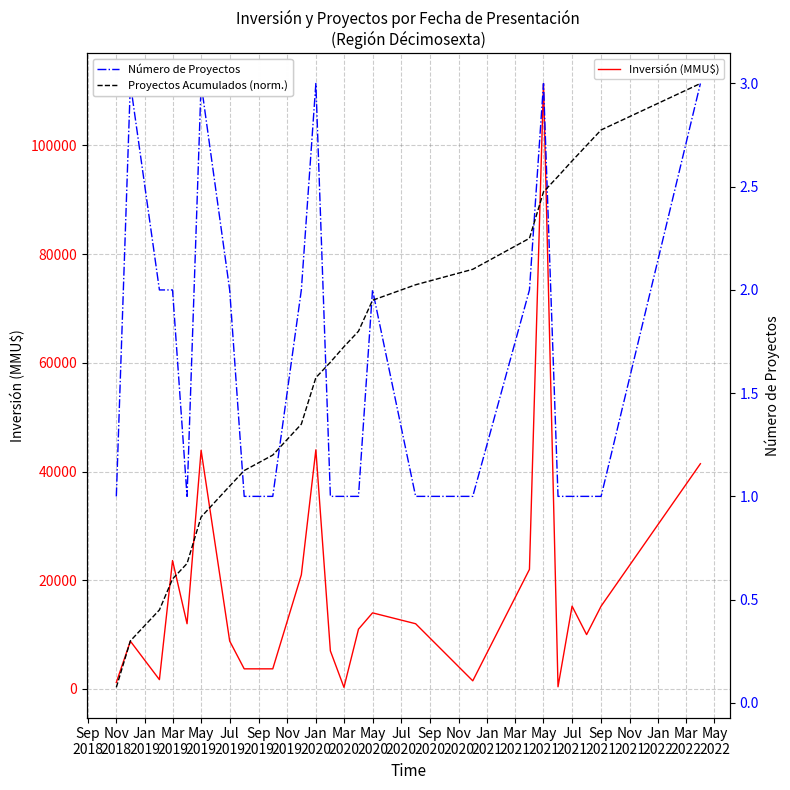

How many interior local peaks does the Inversión (MMU$) series have?

7